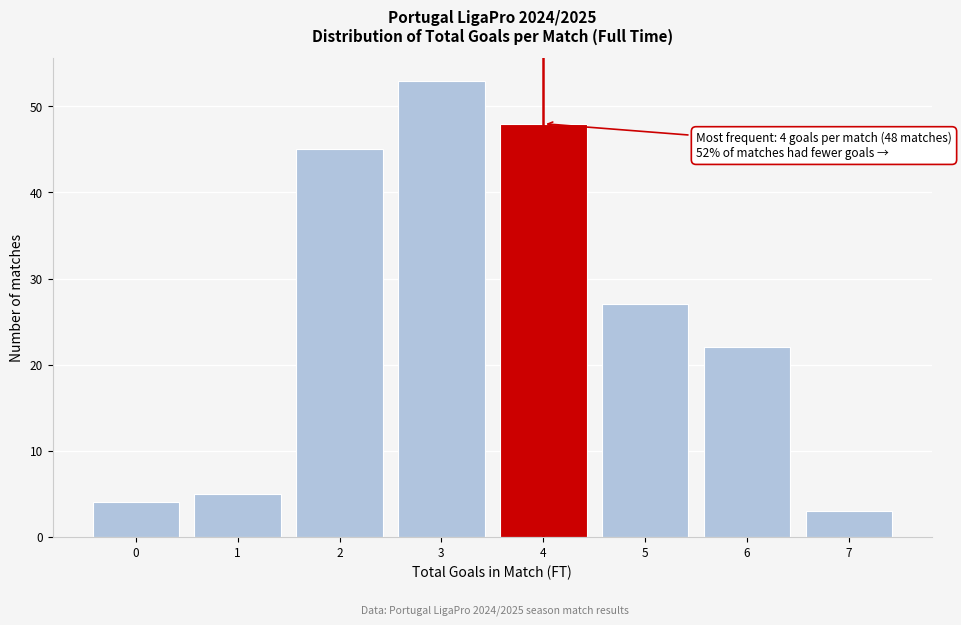

Reading right to left, transcribe all the data shown in this chart.

3	22	27	48	53	45	5	4